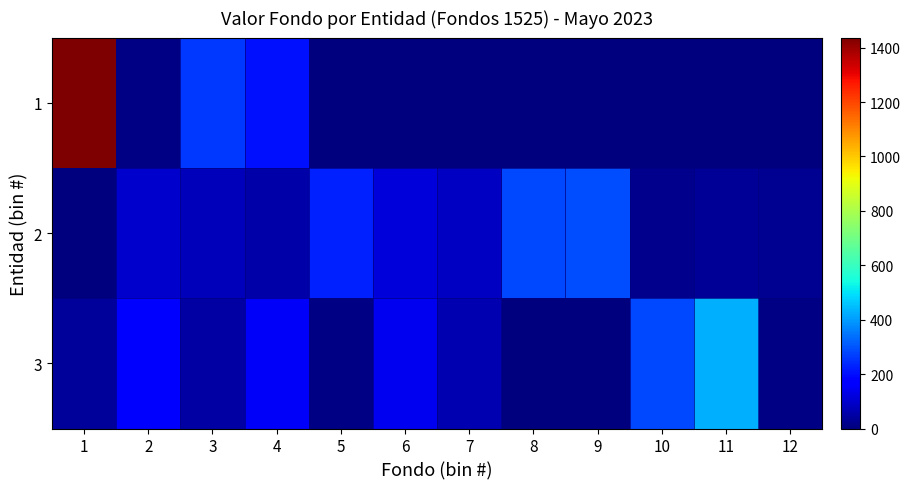

Reading left to right, transcribe all the data shown in this chart.

1: 1=1437.1	2=7.3	3=261.6	4=206.5	5=0.0	6=0.0	7=0.0	8=0.0	9=0.0	10=0.0	11=0.0	12=0.0
2: 1=1.8	2=97.6	3=75.0	4=52.7	5=229.3	6=116.0	7=86.3	8=281.9	9=286.7	10=19.2	11=32.1	12=26.2
3: 1=34.8	2=163.8	3=50.0	4=153.9	5=9.1	6=143.1	7=64.2	8=0.0	9=2.4	10=285.2	11=427.8	12=11.1